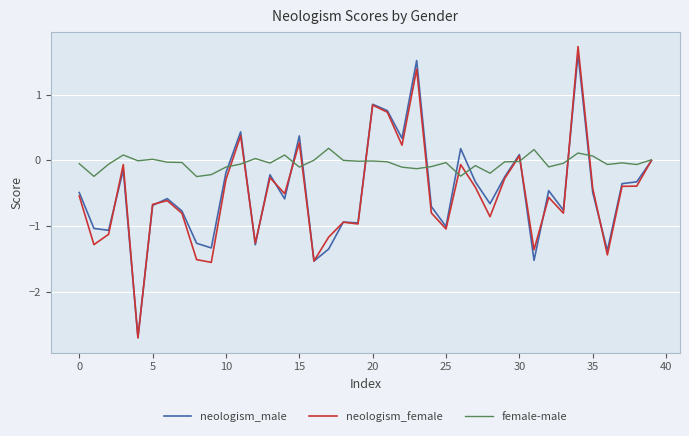

Which series has the largest range (max minus min)?

neologism_female